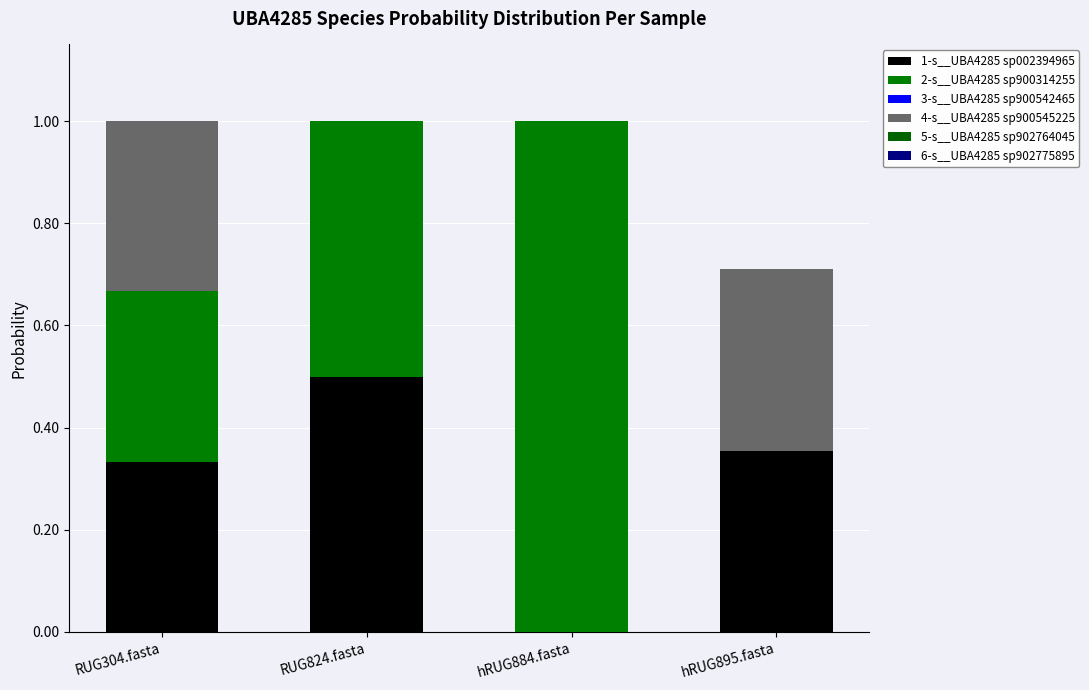

At how many categories does at least one series exceed 0?

4